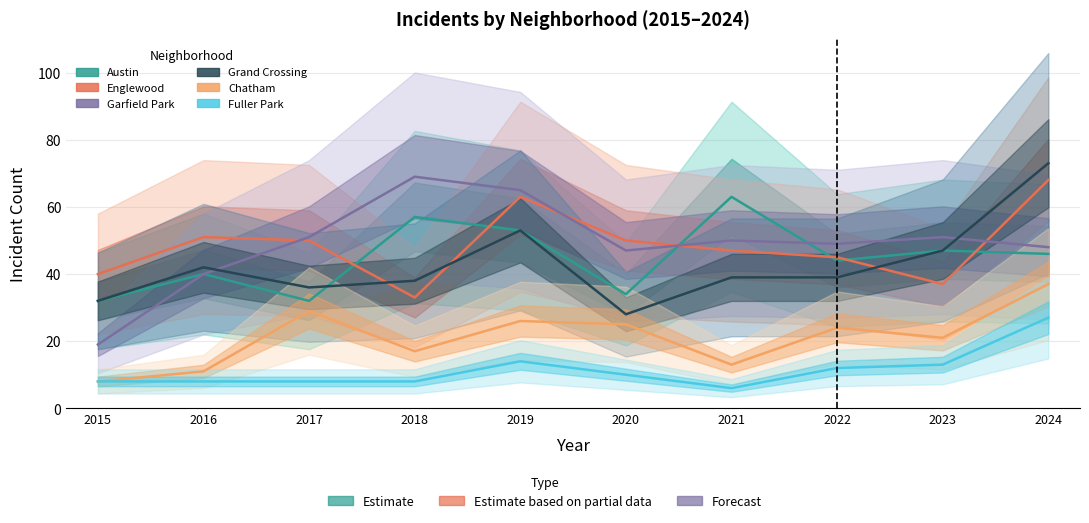

Which series ends up on top after the final intersection of Garfield Park and Grand Crossing?

Grand Crossing